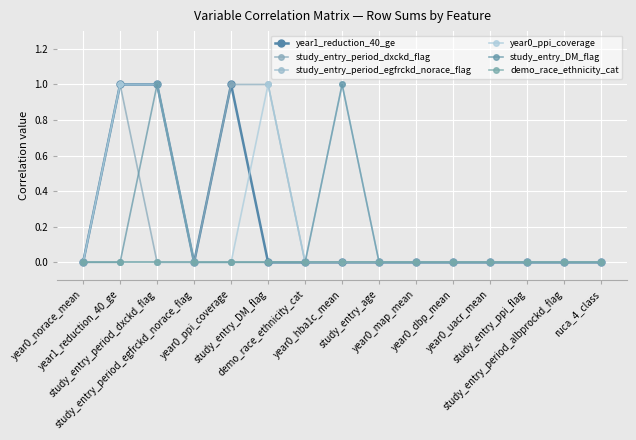

What position from the left is year0_norace_mean?

1